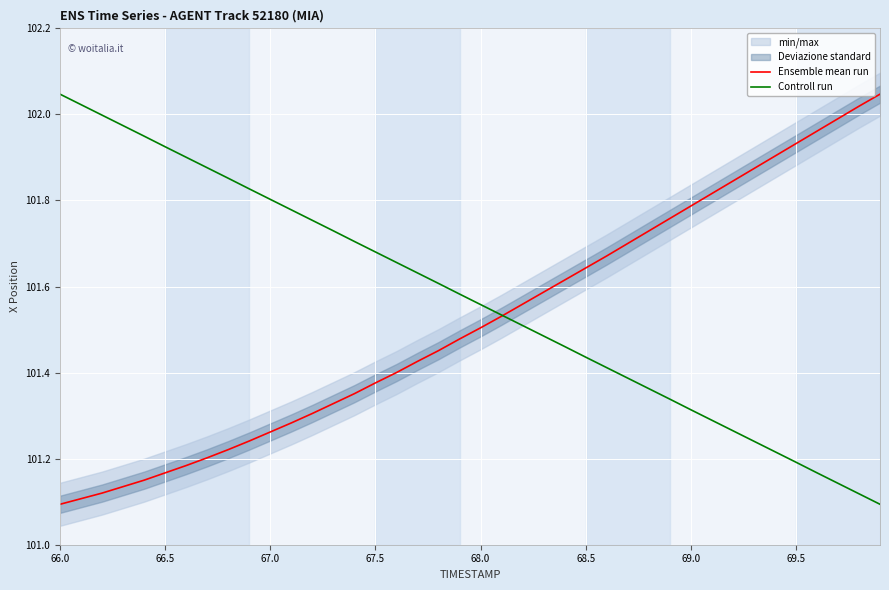

True or false: Ensemble mean run has more than 1 interior local peaks.

False